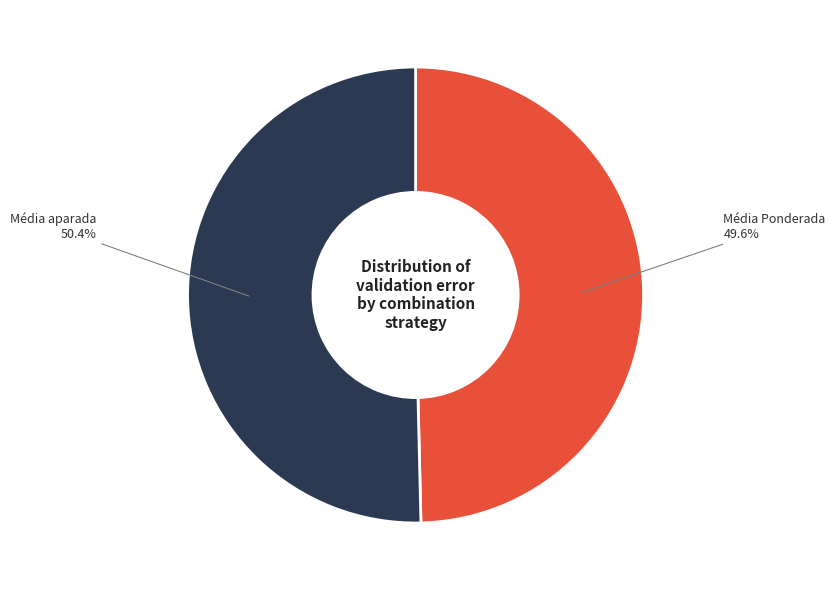

To the nearest percent, what portion does Média aparada represent?

50%